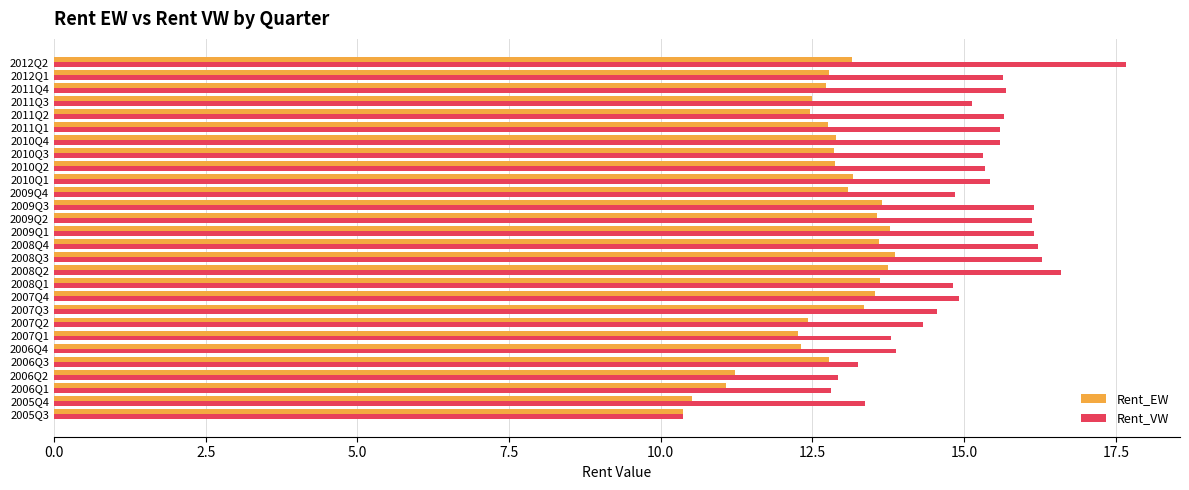

Rank the series at 2007Q3 from highest to lowest value.

Rent_VW, Rent_EW